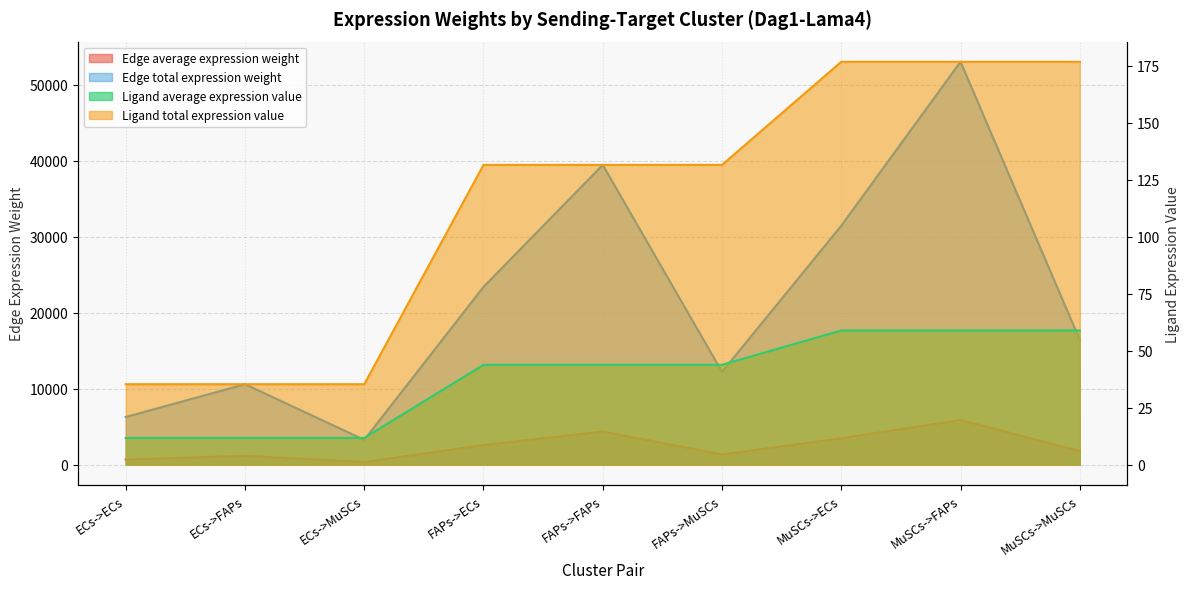

True or false: Ligand average expression value and Edge average expression weight intersect in this chart.

False